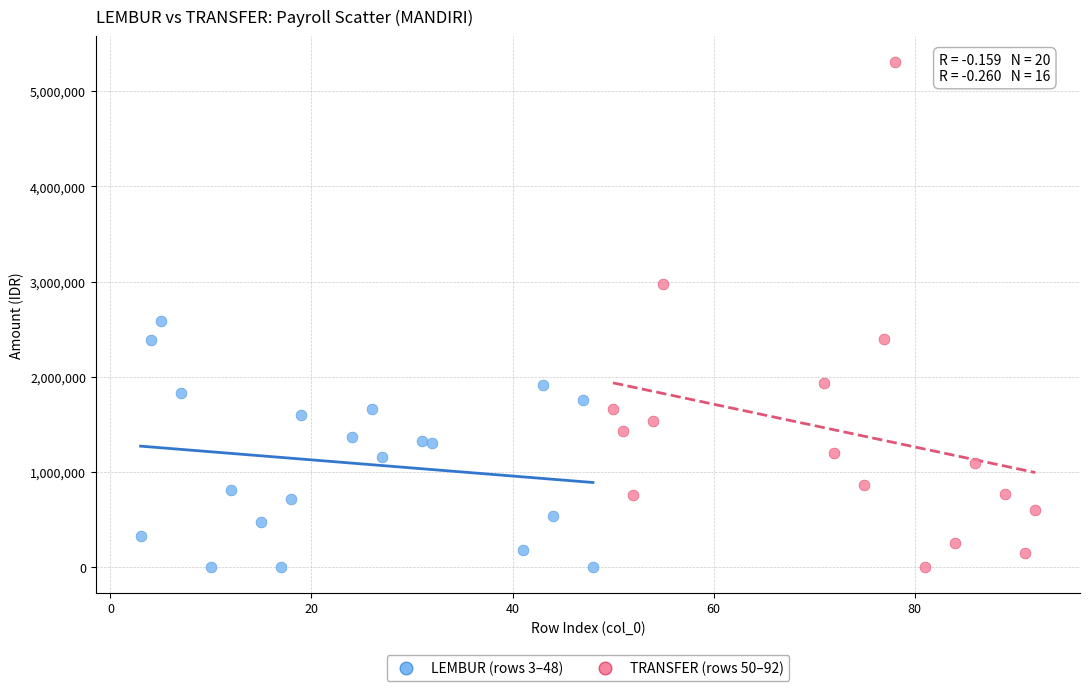

What are all the series names shown in the legend?

LEMBUR (rows 3–48), TRANSFER (rows 50–92)